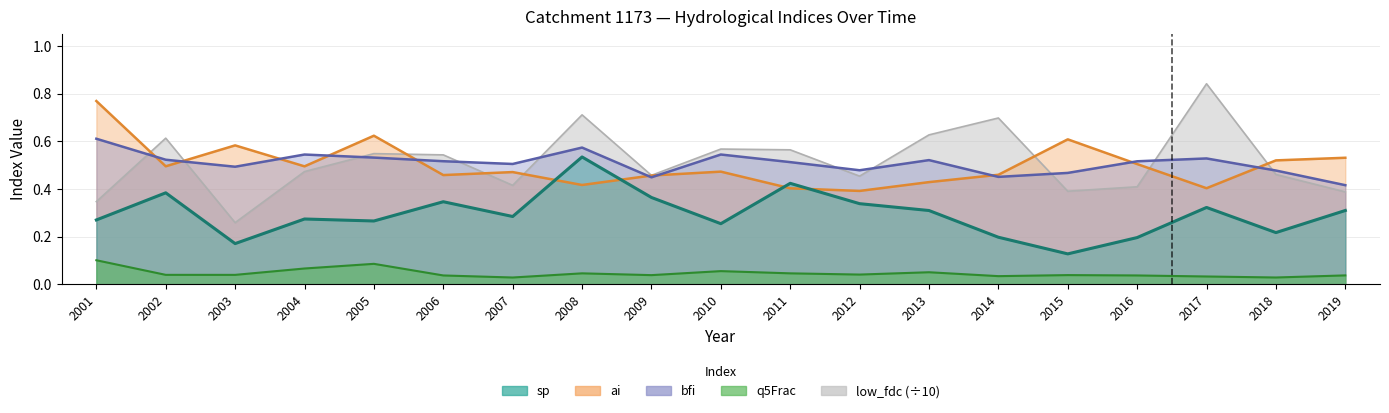

What is the total value across all series at 2005?

2.1